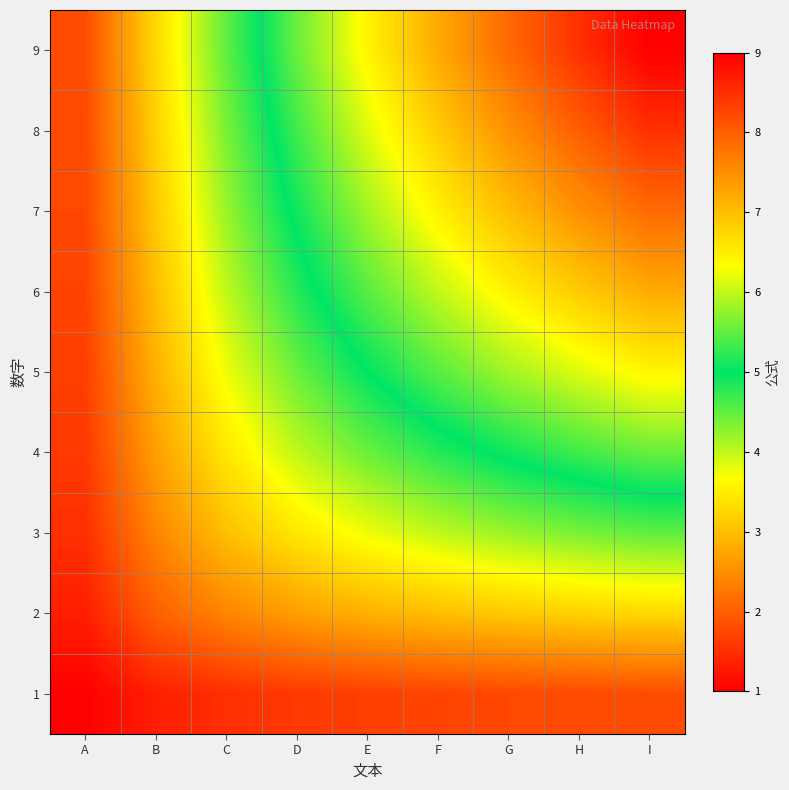

Which series changed the most between A and D?

9